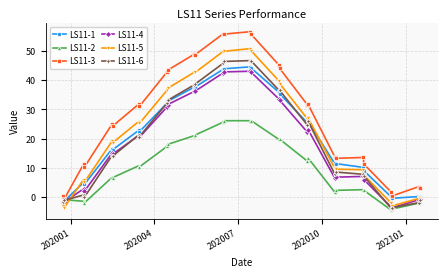

True or false: LS11-3 has more than 0 interior local peaks.

True